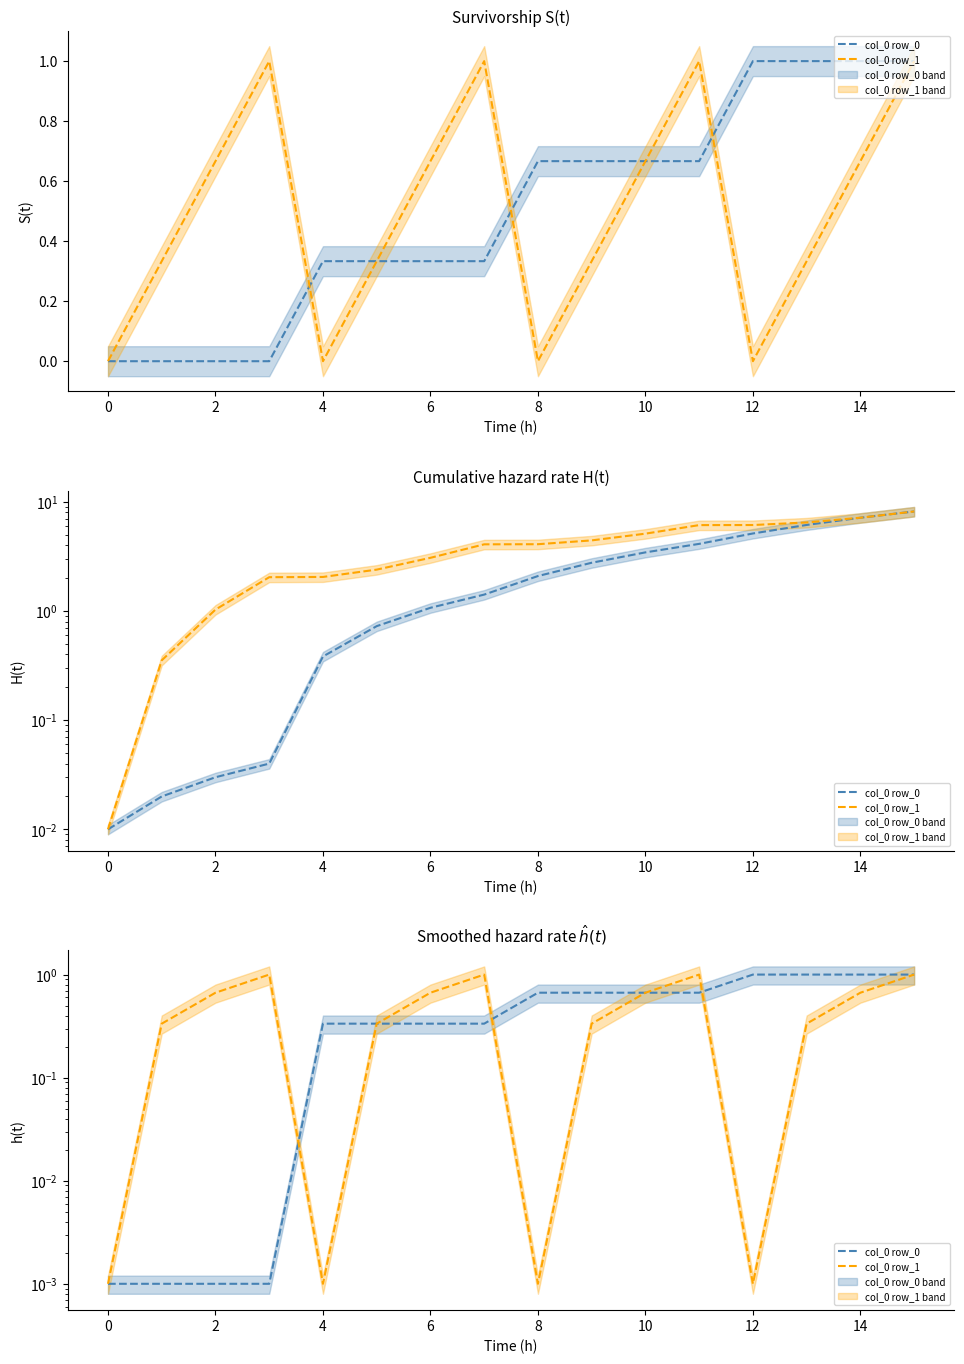

What is the label of the 4th point from the right?

12